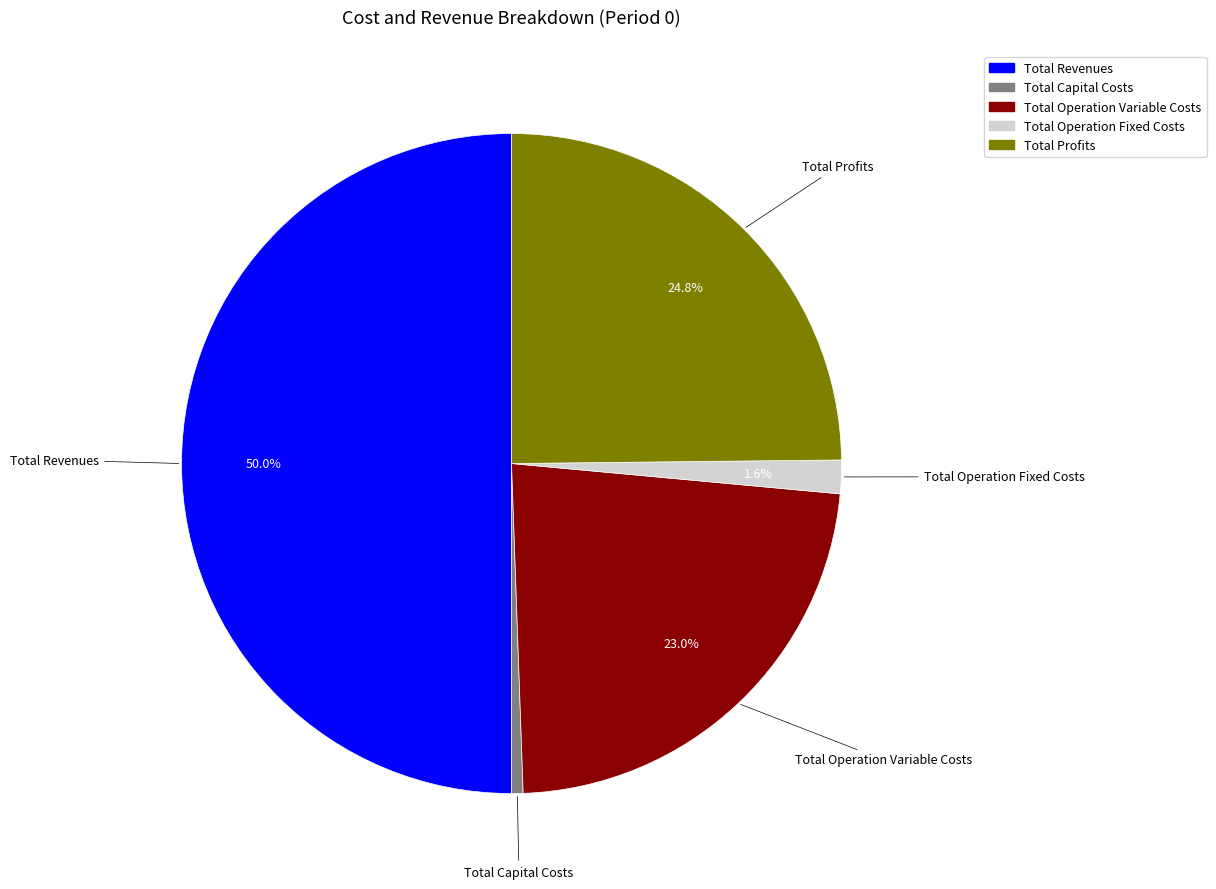

What percentage is NOT represented by Total Revenues?

50.0%